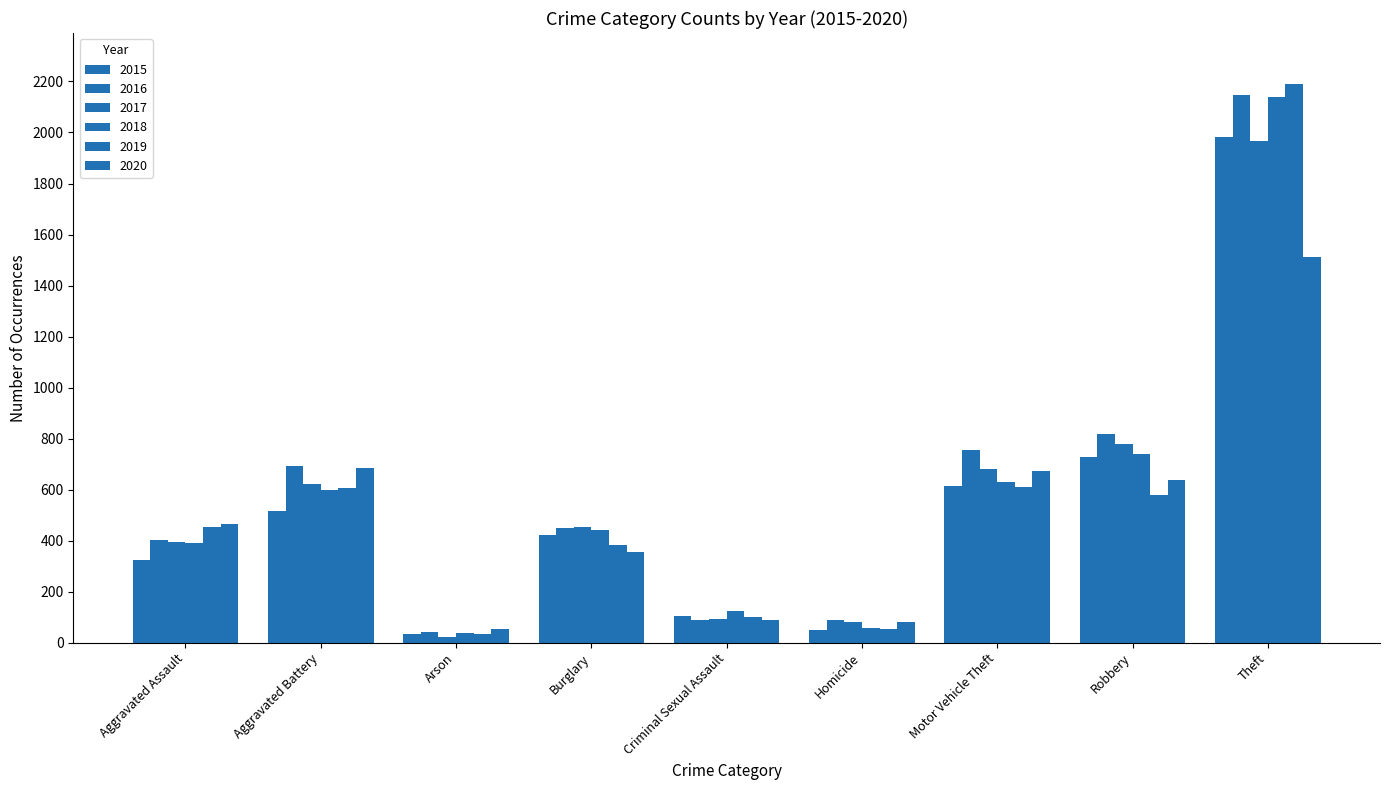

Reading left to right, extract all data points from this chart.

2015: 323	515	35	421	105	50	614	726	1981
2016: 402	691	40	451	87	87	756	819	2148
2017: 396	623	23	453	91	82	680	780	1968
2018: 392	600	37	443	123	56	631	741	2140
2019: 452	608	32	383	102	53	611	577	2190
2020: 466	686	55	357	89	81	673	637	1512